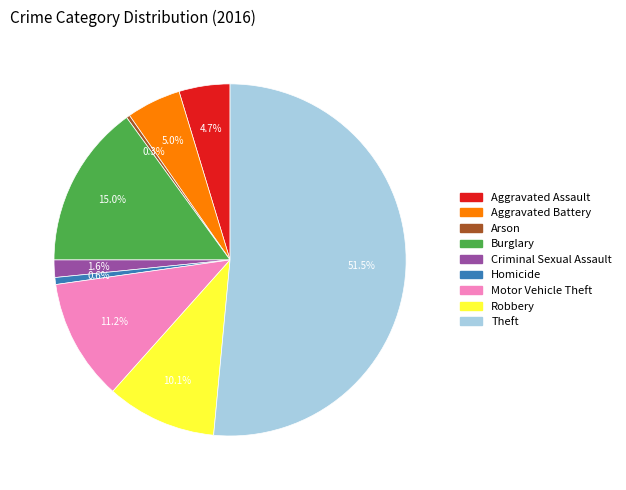

The Aggravated Battery slice represents 5% of the pie. True or false?

True